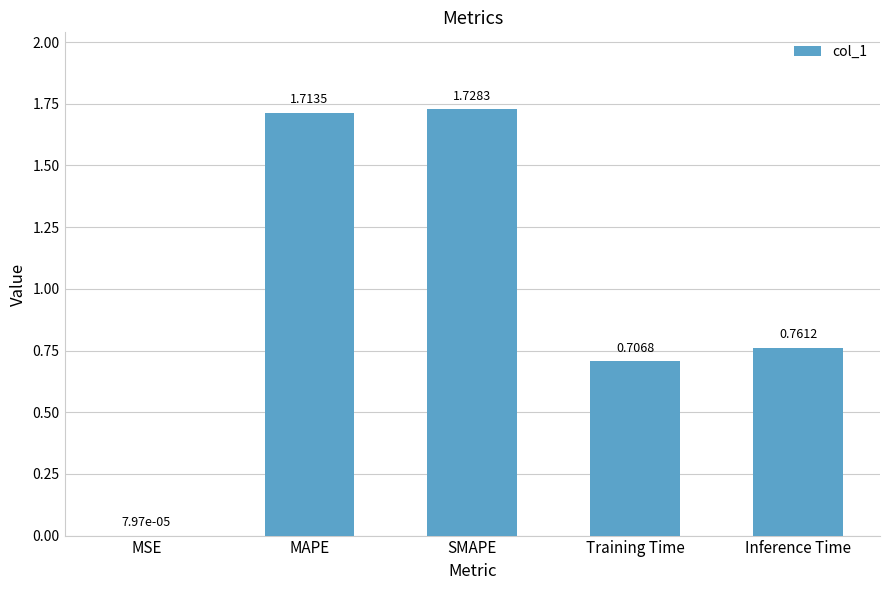

Where is the data nearest to the value 0?

MSE